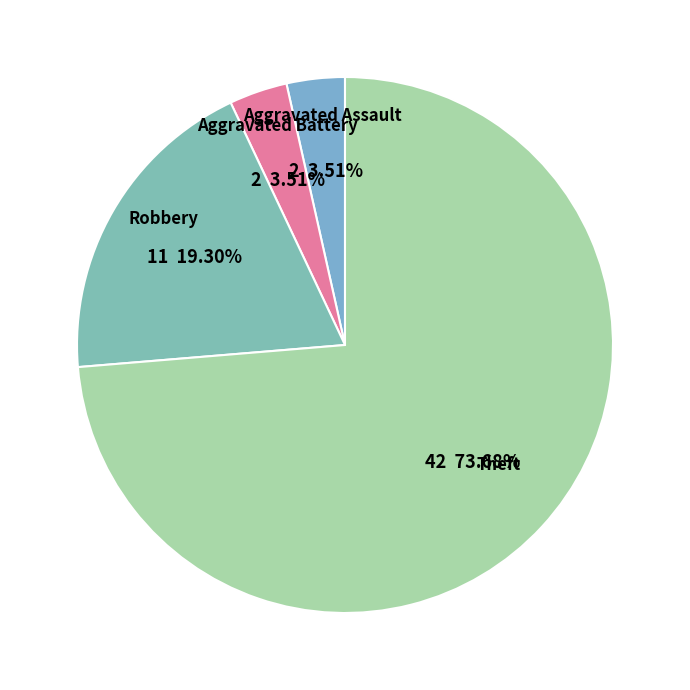

To the nearest percent, what is the average slice percentage?

25%